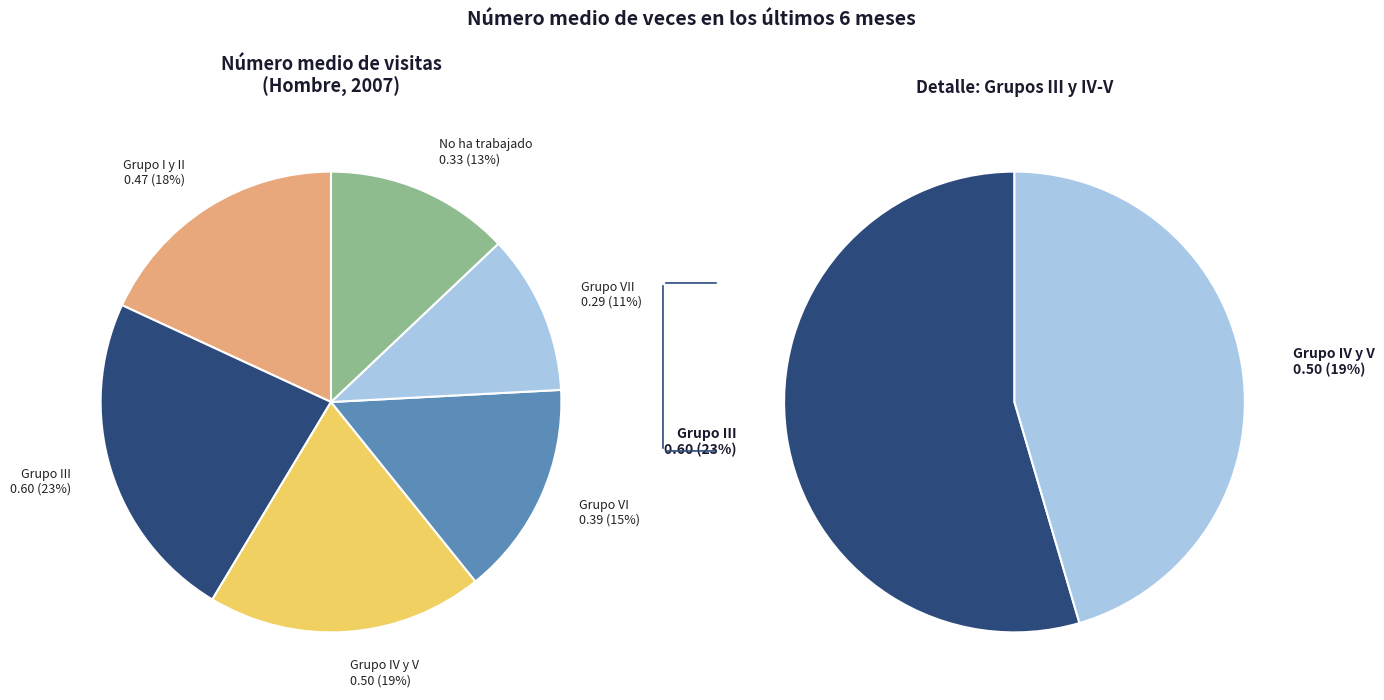

Does Grupo I y II represent more than half of the total?

No